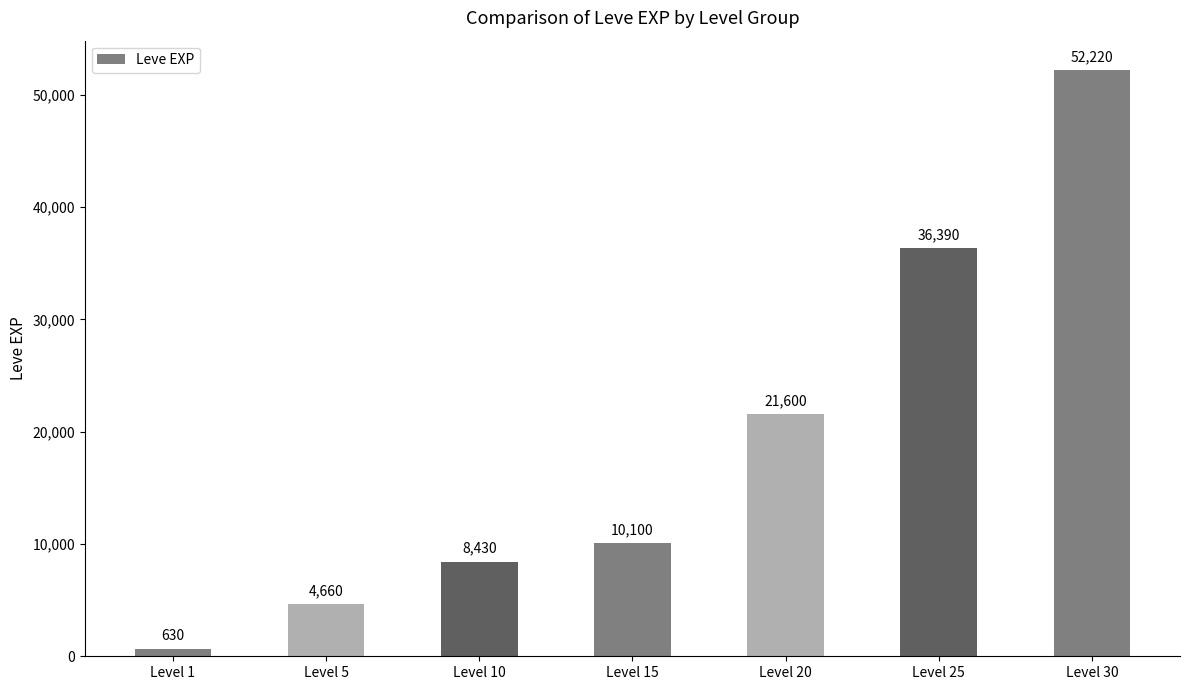

List the labels in order of value, smallest first.

Level 1, Level 5, Level 10, Level 15, Level 20, Level 25, Level 30